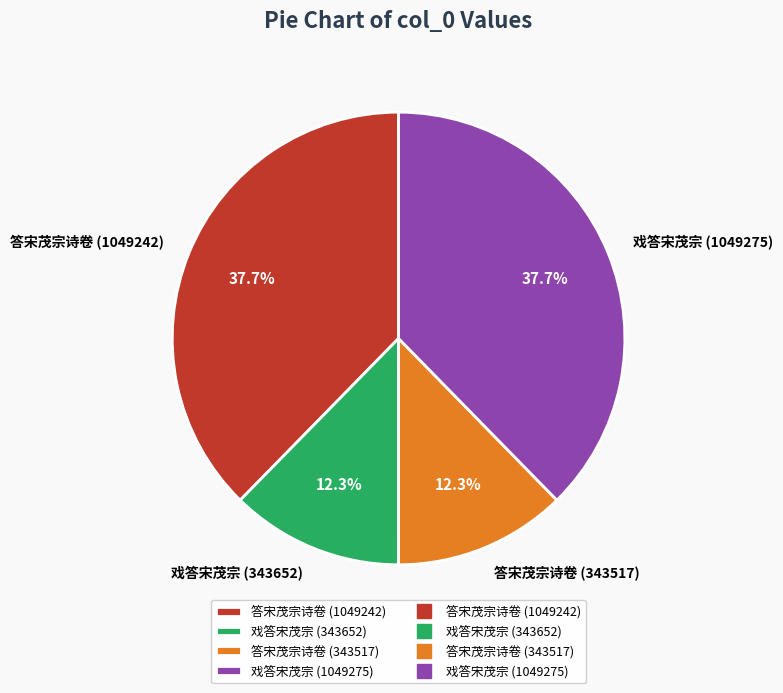

Is 戏答宋茂宗 (343652) the majority of the pie?

No